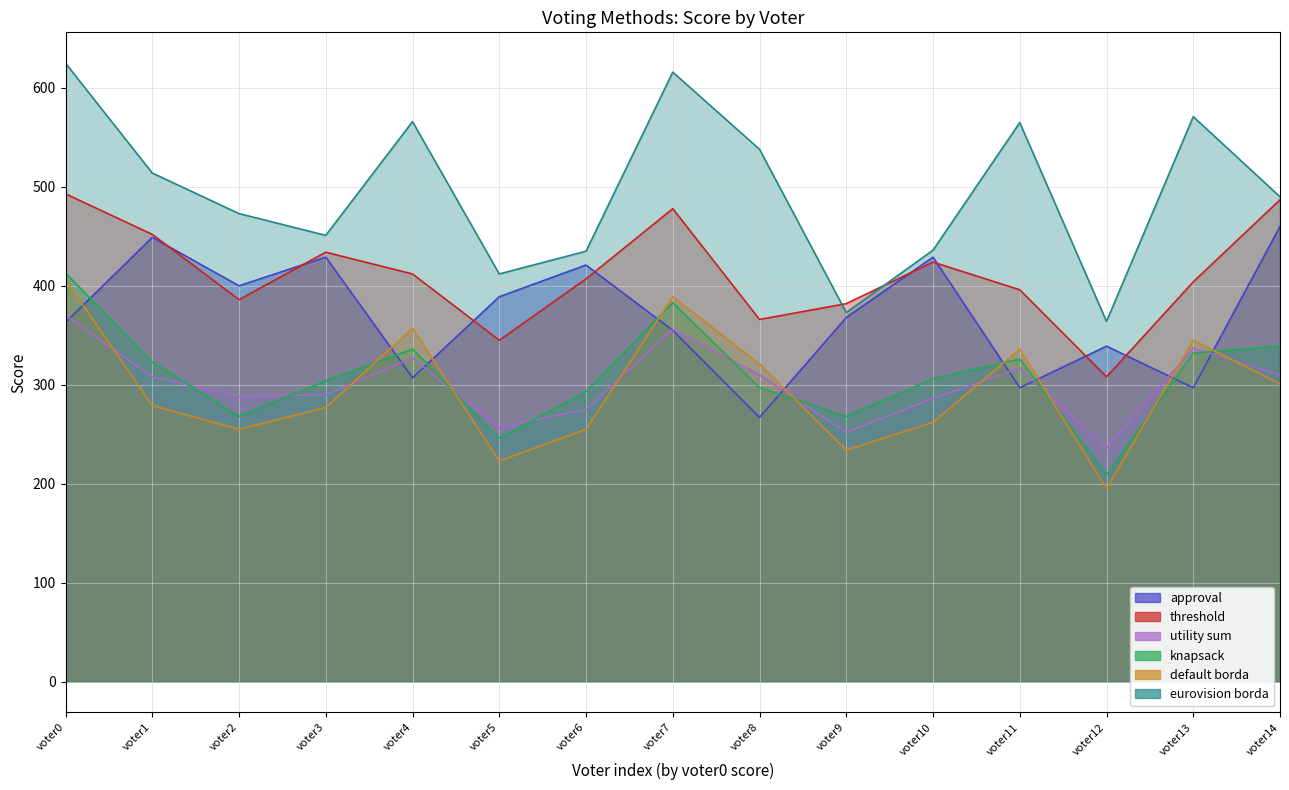

What is the sum of all eurovision borda values?

7429